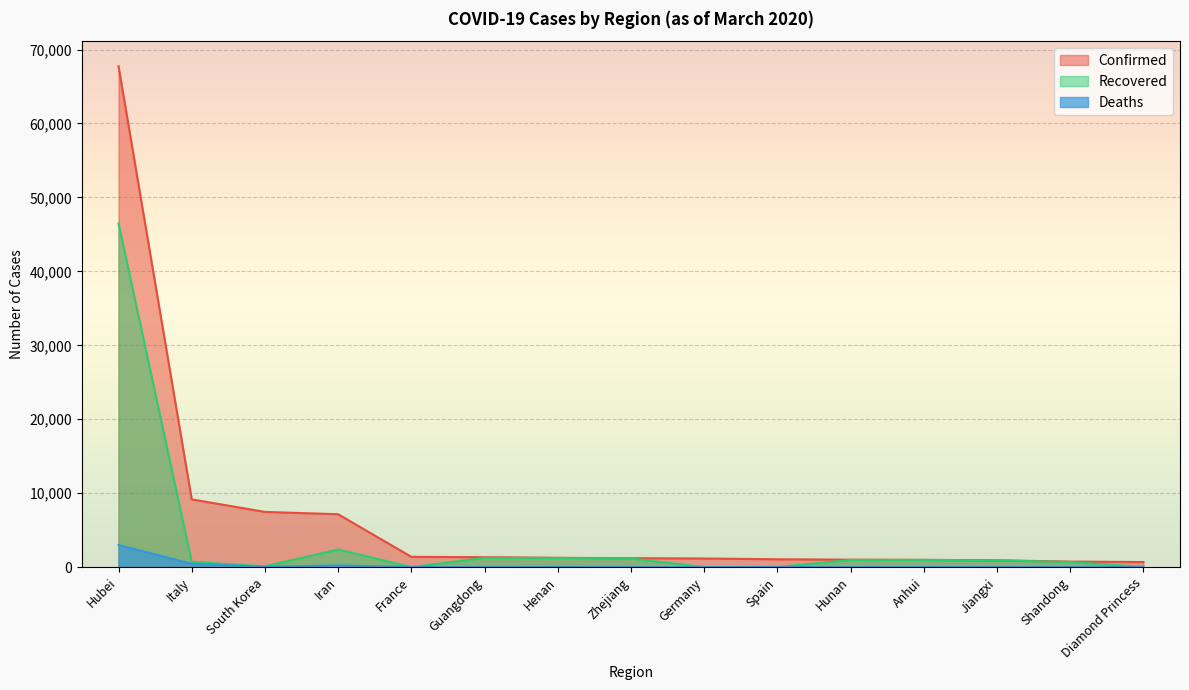

What is the total value across all series at Zhejiang?

2392